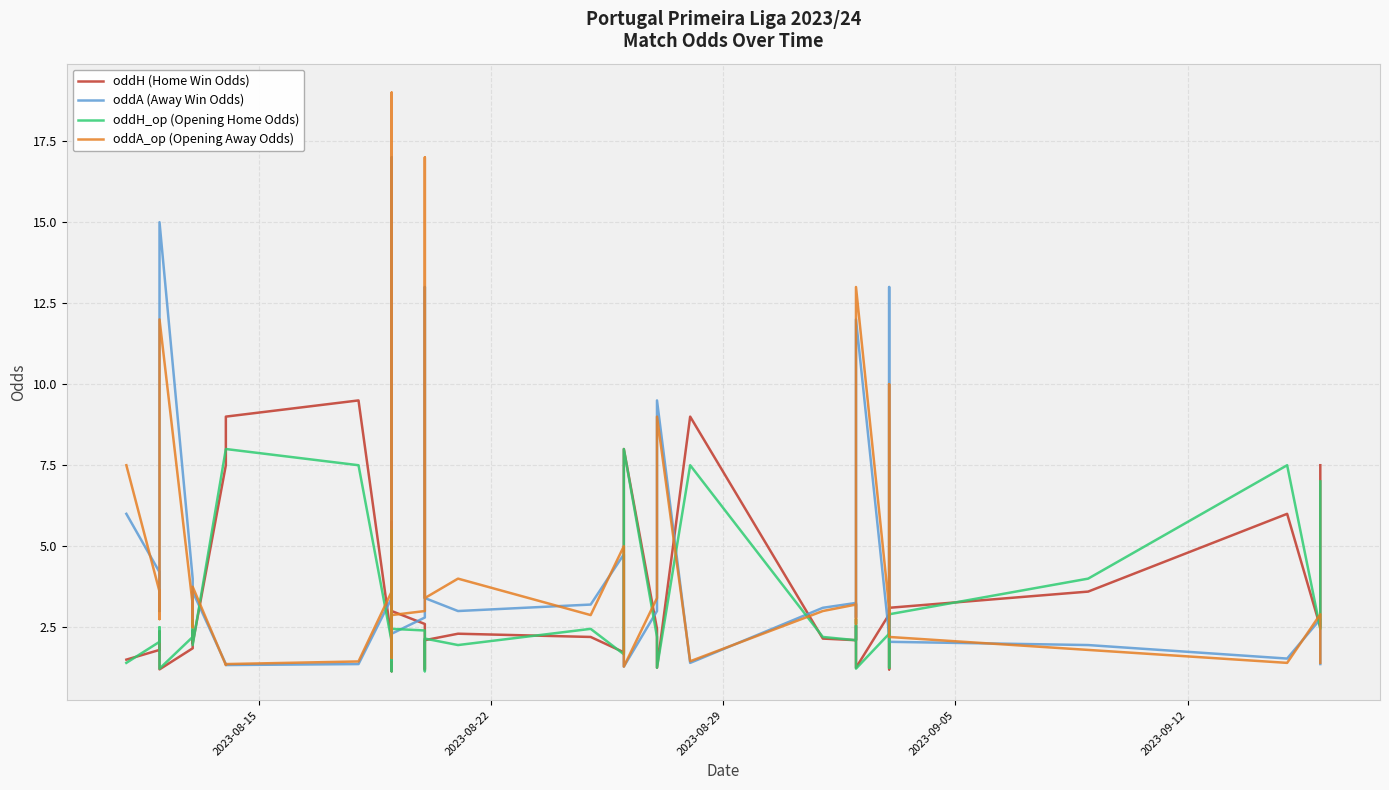

Which series has the largest total across all categories?

oddA_op (Opening Away Odds)